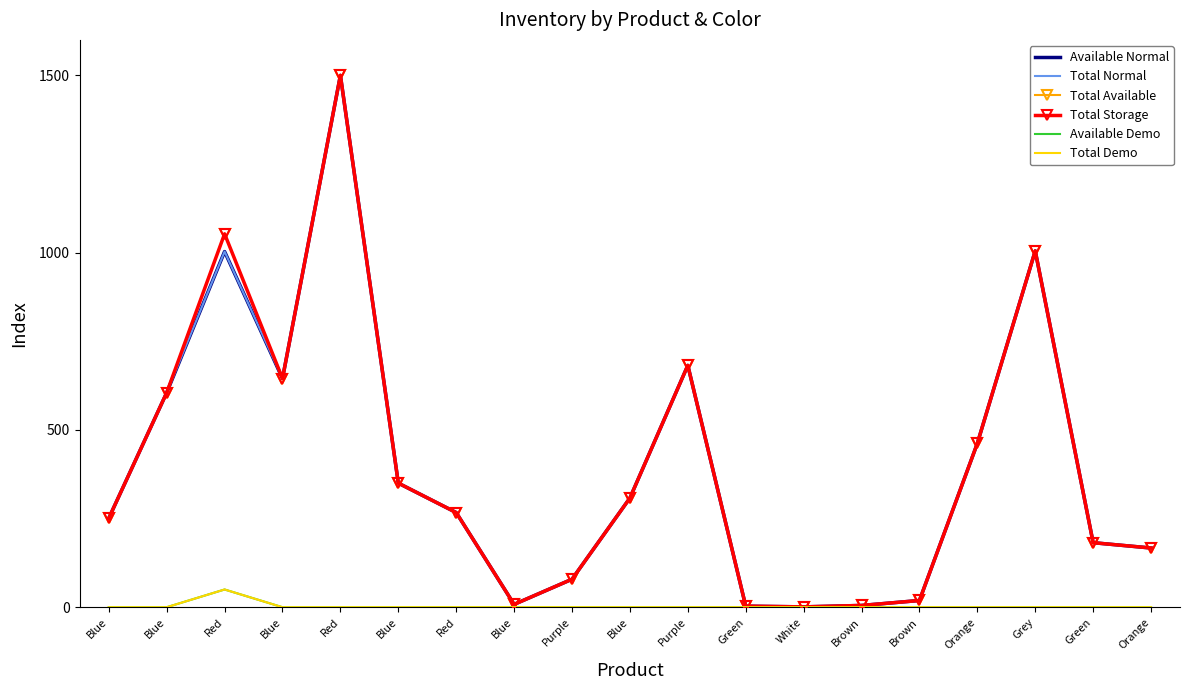

How many lines are shown in the chart?

6